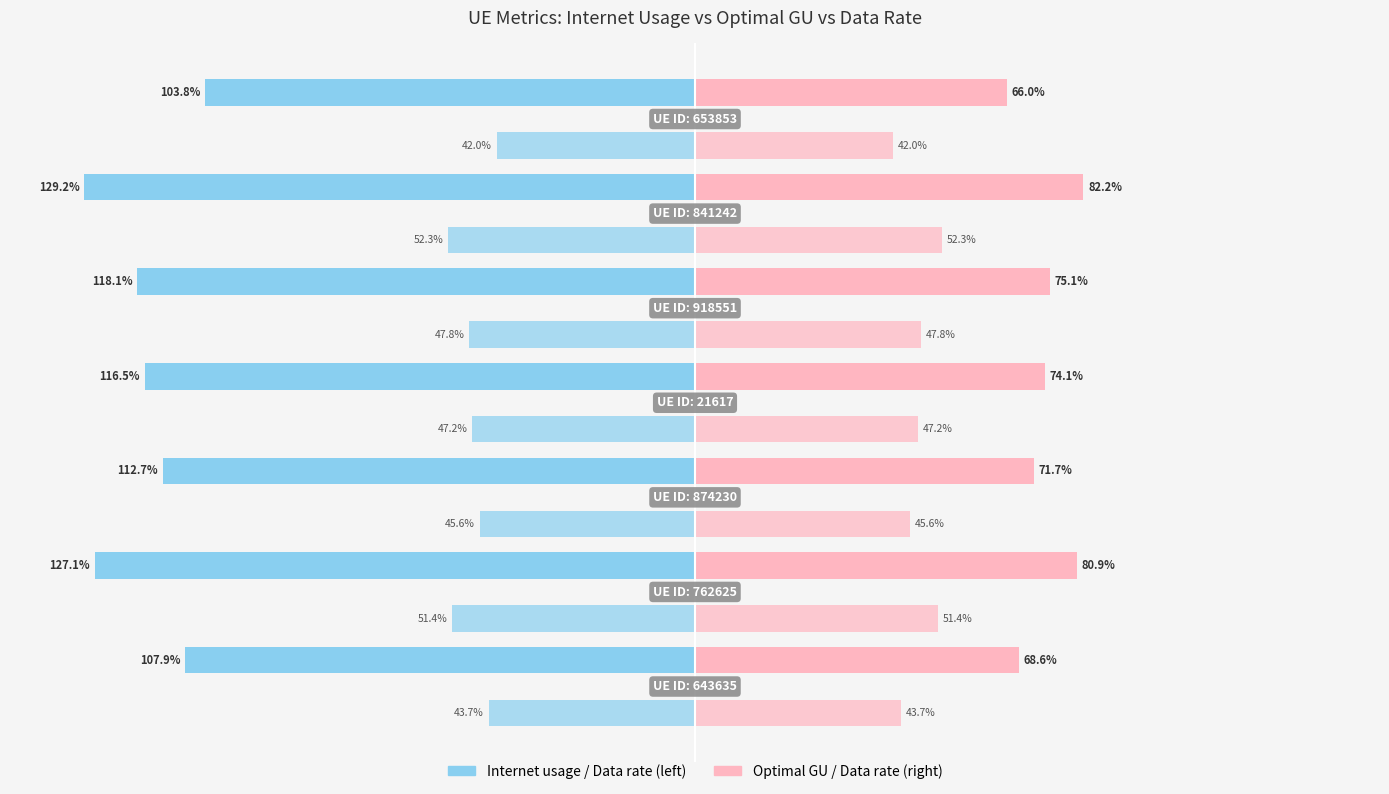

What is the difference between the maximum and minimum values in the Internet usage series?

25.5